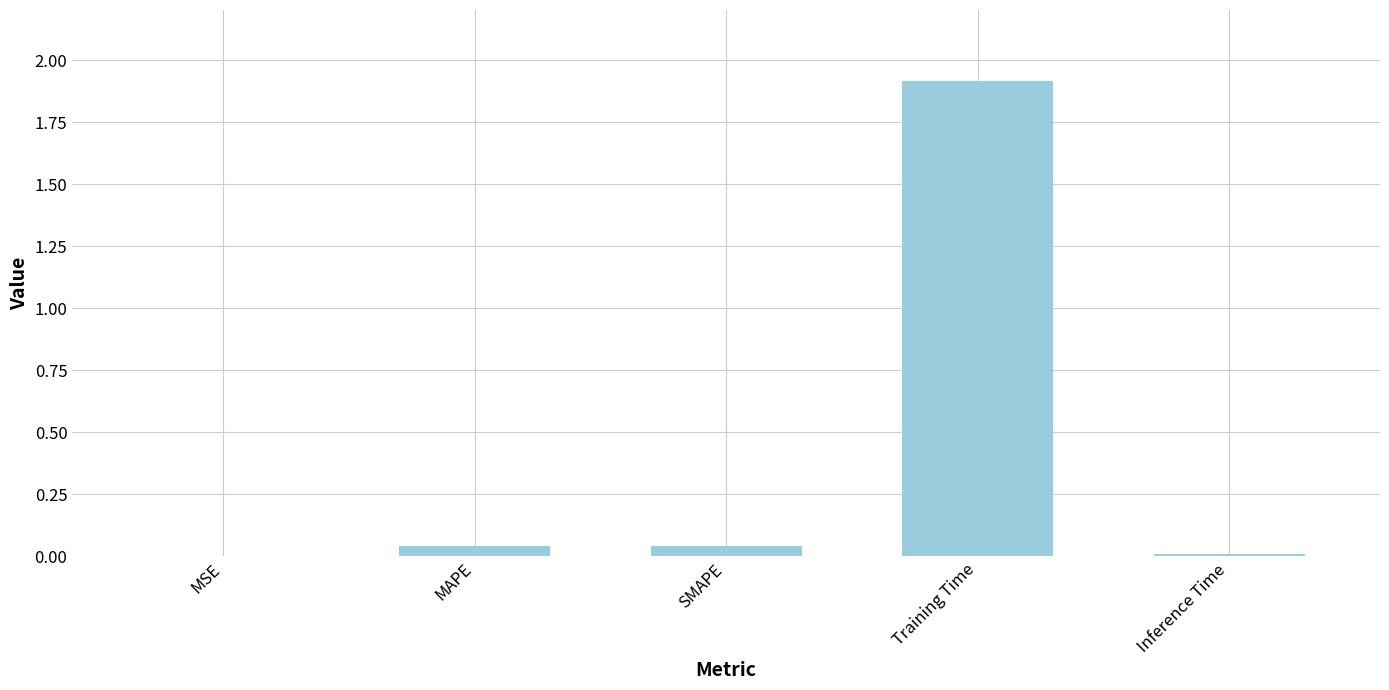

Are the bars horizontal?

No